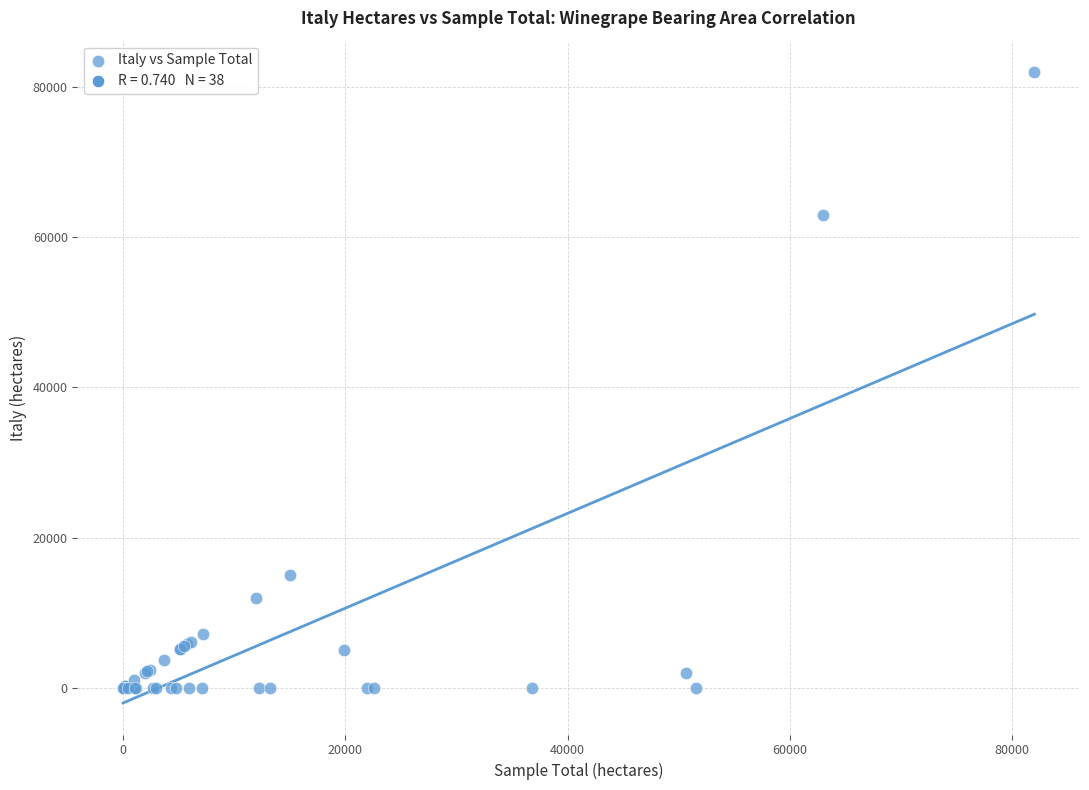

What Y value in the scatter plot is closest to 41000?

63000